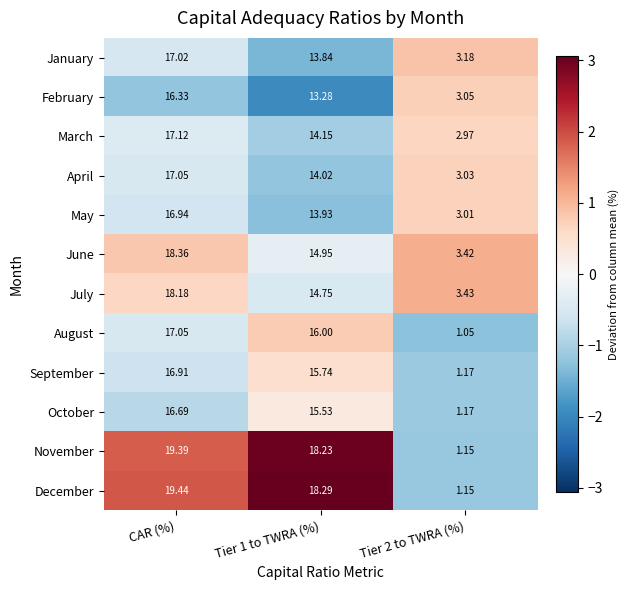

Between Tier 1 to TWRA (%) and Tier 2 to TWRA (%), which series saw the biggest shift?

December